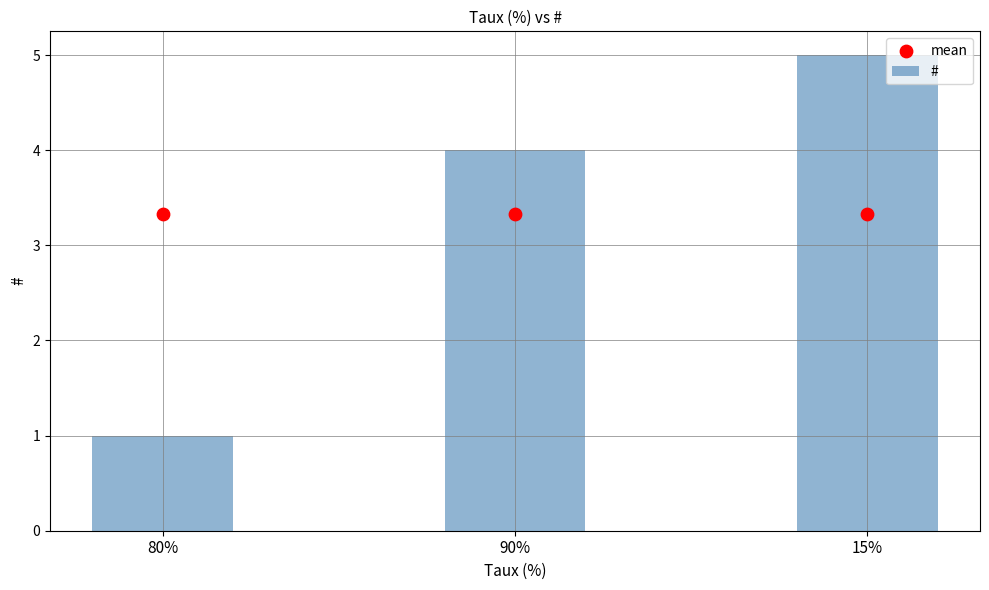

Which series has the widest spread of Y values?

#